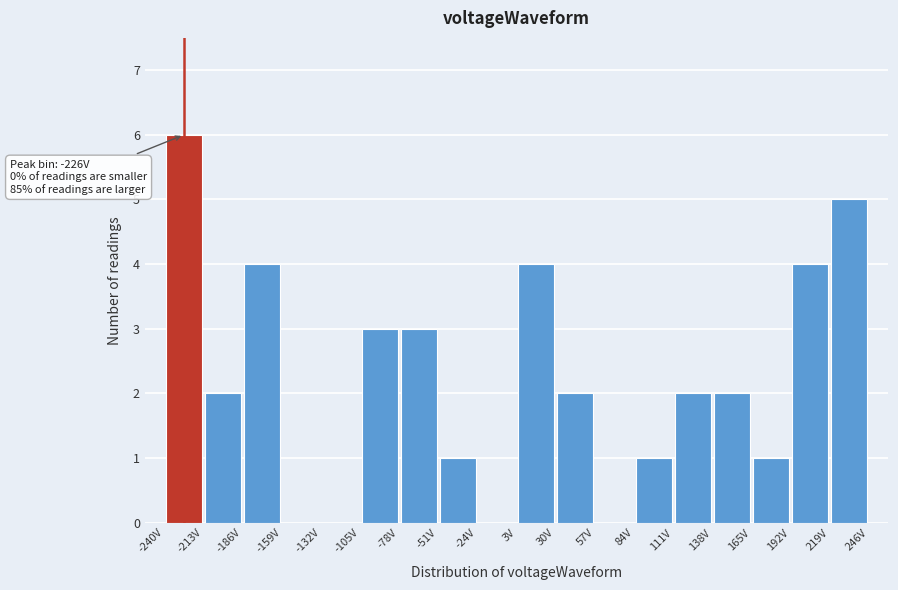

Which range on the x-axis has the tallest bar?

-240 to -213